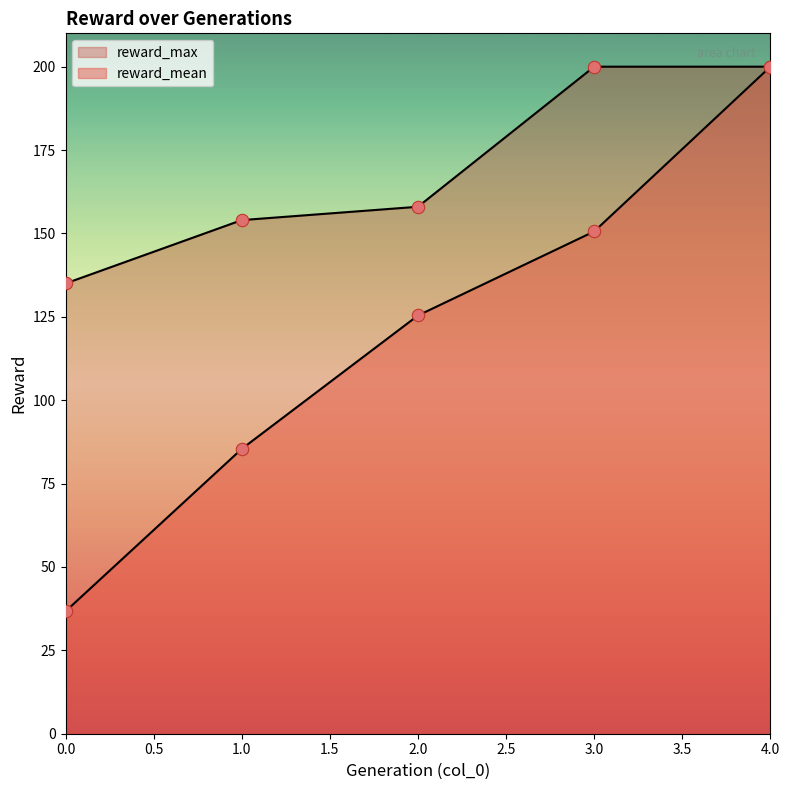

At which category is the sum across all series the highest?

4